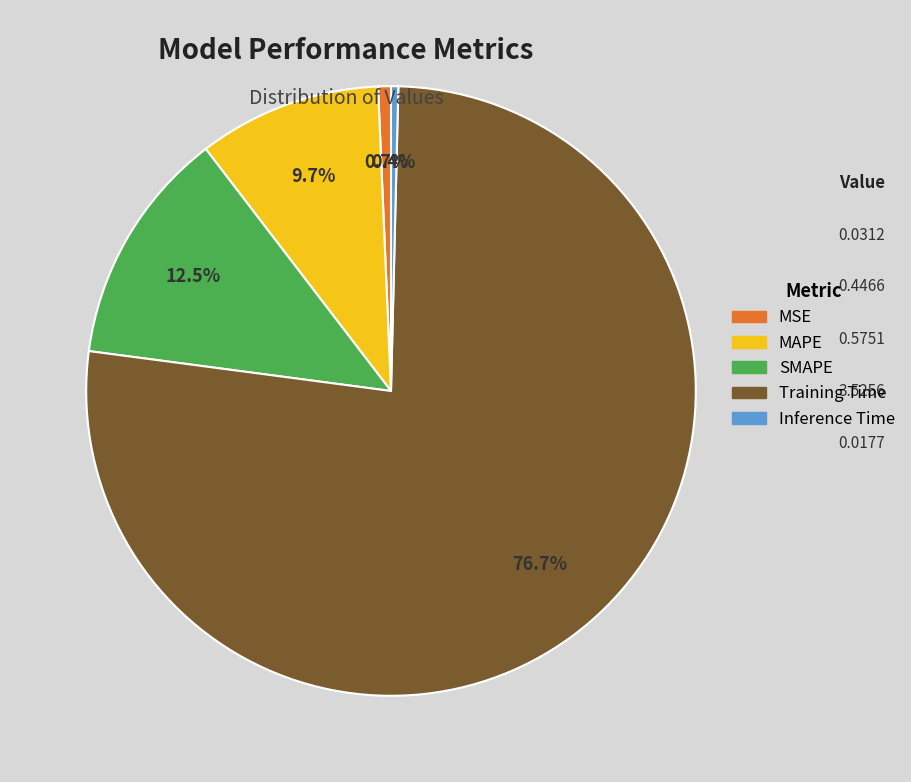

True or false: MSE accounts for 1% of the total.

True